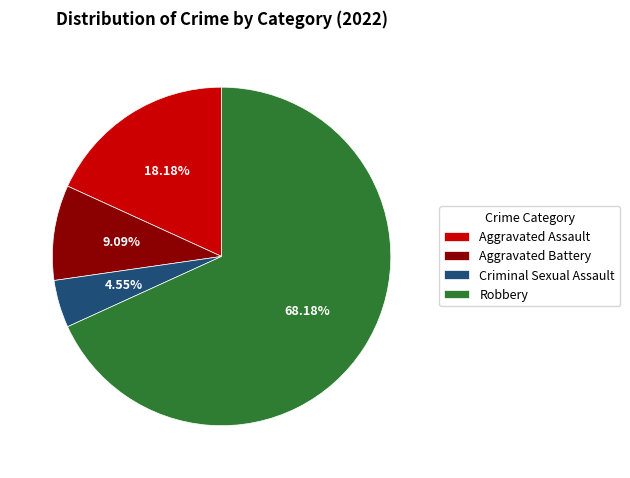

What is the largest slice in the pie chart?

Robbery